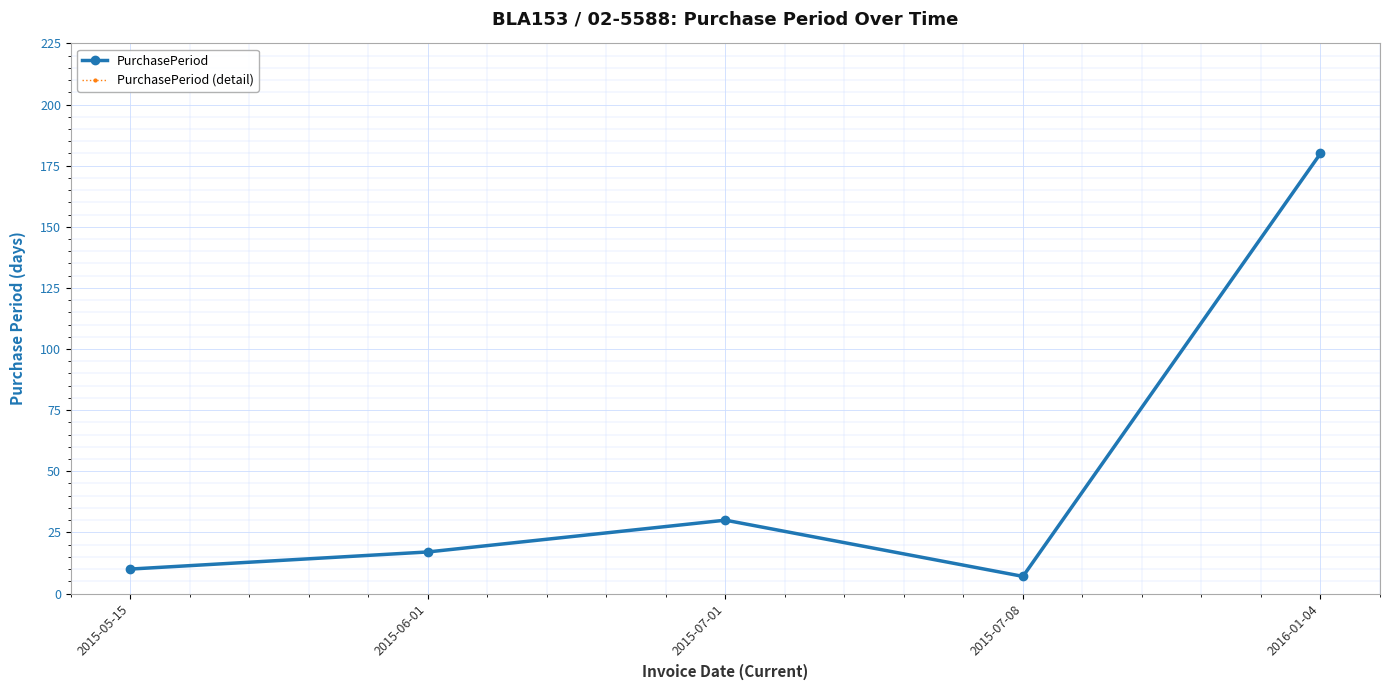

How many series are shown in this chart?

2